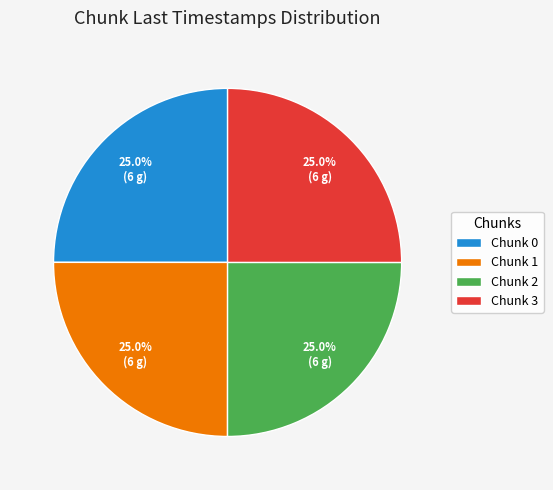

Does Chunk 2 account for over 50% of the chart?

No